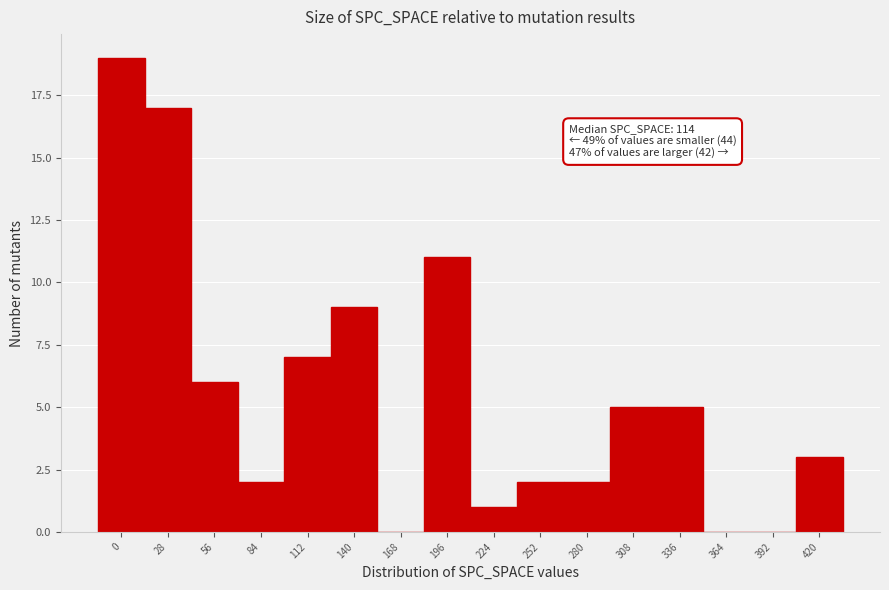

Reading left to right, list all the values displayed in this chart.

0=19	28=17	56=6	84=2	112=7	140=9	168=0	196=11	224=1	252=2	280=2	308=5	336=5	364=0	392=0	420=3